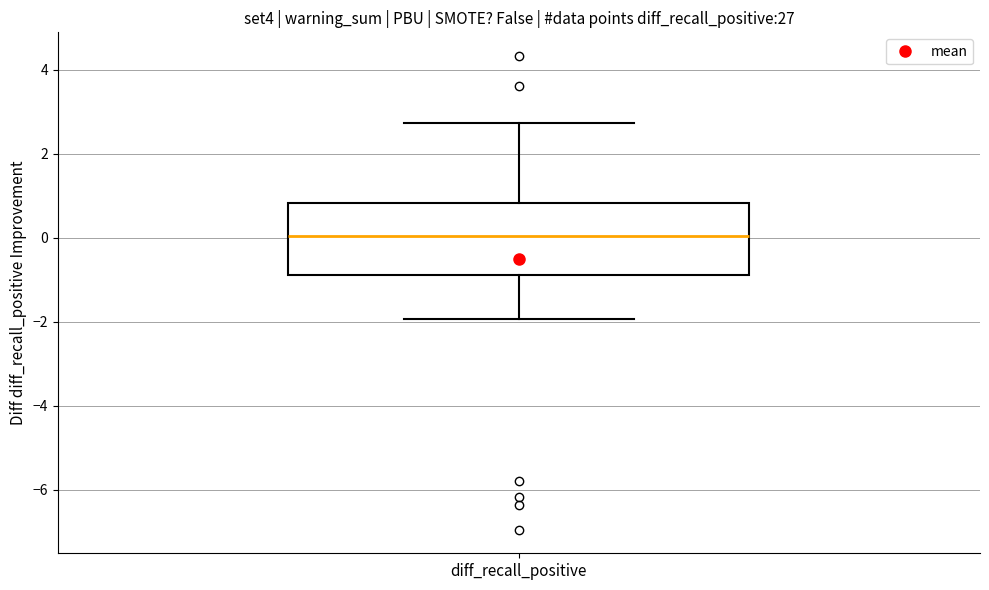

Transcribe this box plot: give where the median line is, the range the box spans, and where the two whiskers end, as read against the y-axis. The values are not printed on the chart, so give them approximately, as read against the axis.

median 0.0, box -0.8 to 0.8, whiskers -2.0 to 2.8